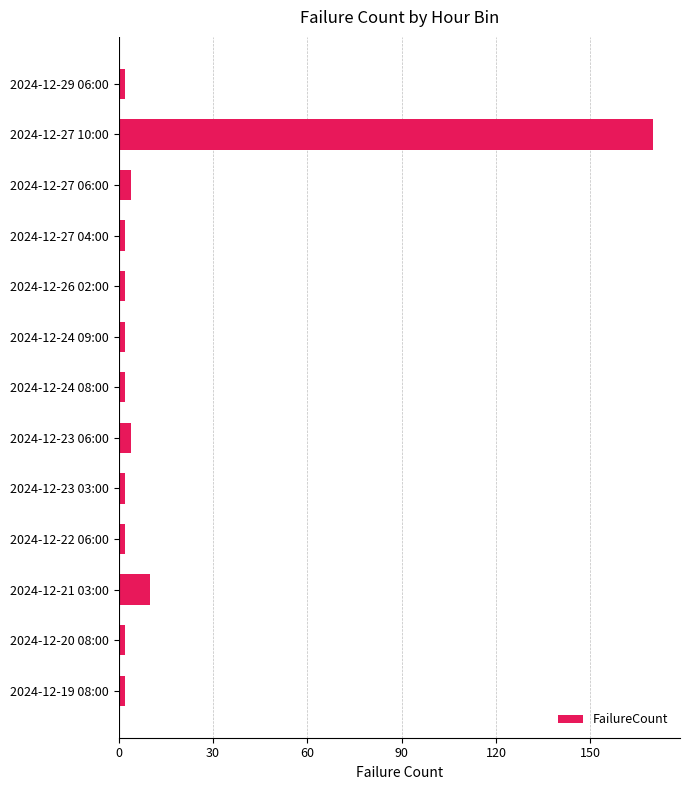

What is the difference between the maximum and minimum values?

168